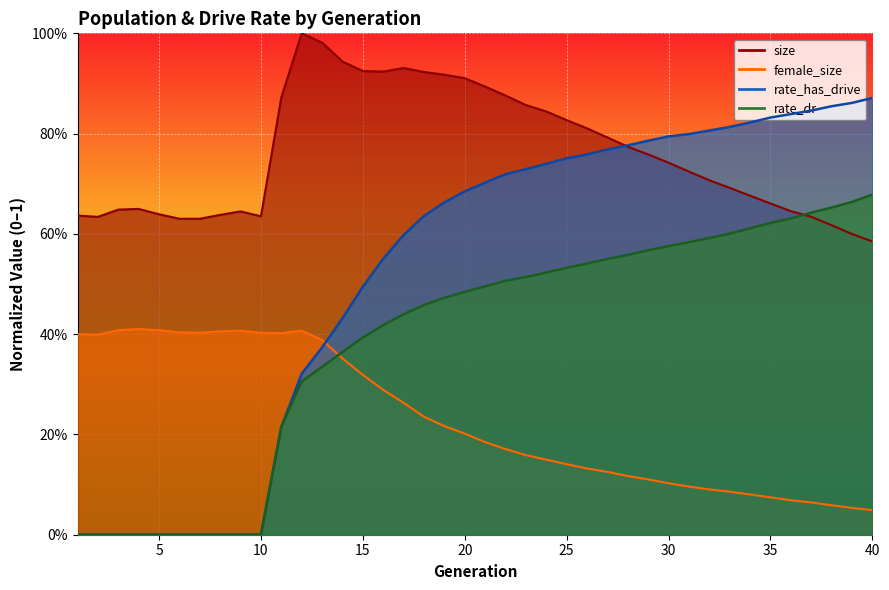

In size, how many points are higher than both neighbors (excluding endpoints)?

4